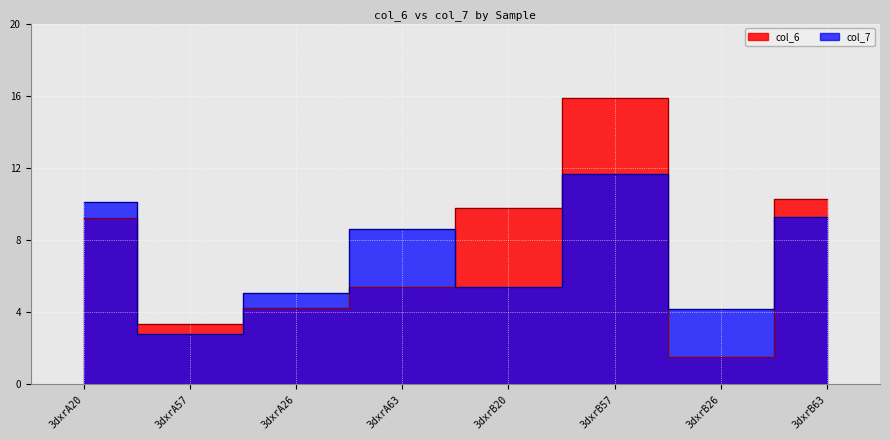

At which label does col_7 reach its peak?

3dxrB57